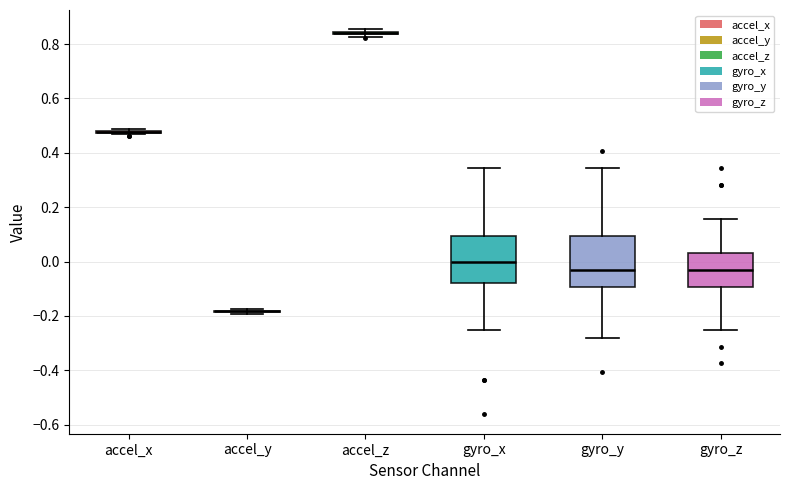

Reading left to right, read every box against the y-axis: the position of its median line, the range the box covers, and the ends of its whiskers. The values are not printed on the chart, so give them approximately, as read against the axis.

accel_x: box collapsed to a line at 0.48, whiskers 0.46 to 0.48
accel_y: box collapsed to a line at -0.18, whiskers -0.20 to -0.18
accel_z: box collapsed to a line at 0.84, whiskers 0.82 to 0.86
gyro_x: median 0.00, box -0.08 to 0.10, whiskers -0.24 to 0.34
gyro_y: median -0.04, box -0.10 to 0.10, whiskers -0.28 to 0.34
gyro_z: median -0.04, box -0.10 to 0.04, whiskers -0.24 to 0.16